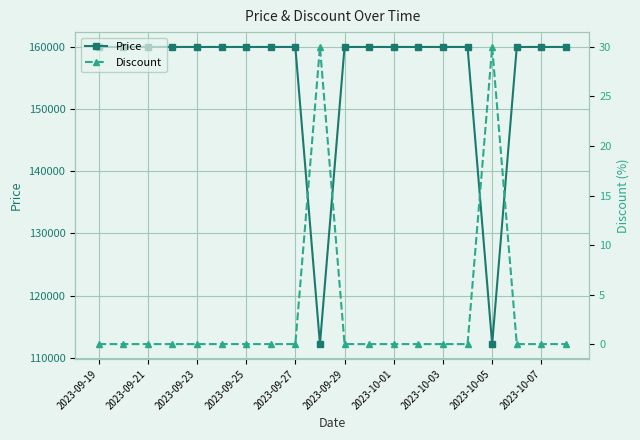

At how many categories does at least one series exceed 125440?

18